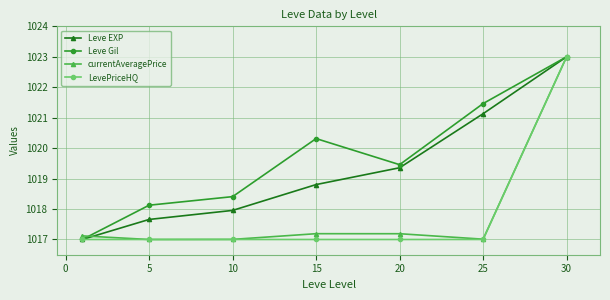

What is the highest value of the currentAveragePrice series?

1023.0